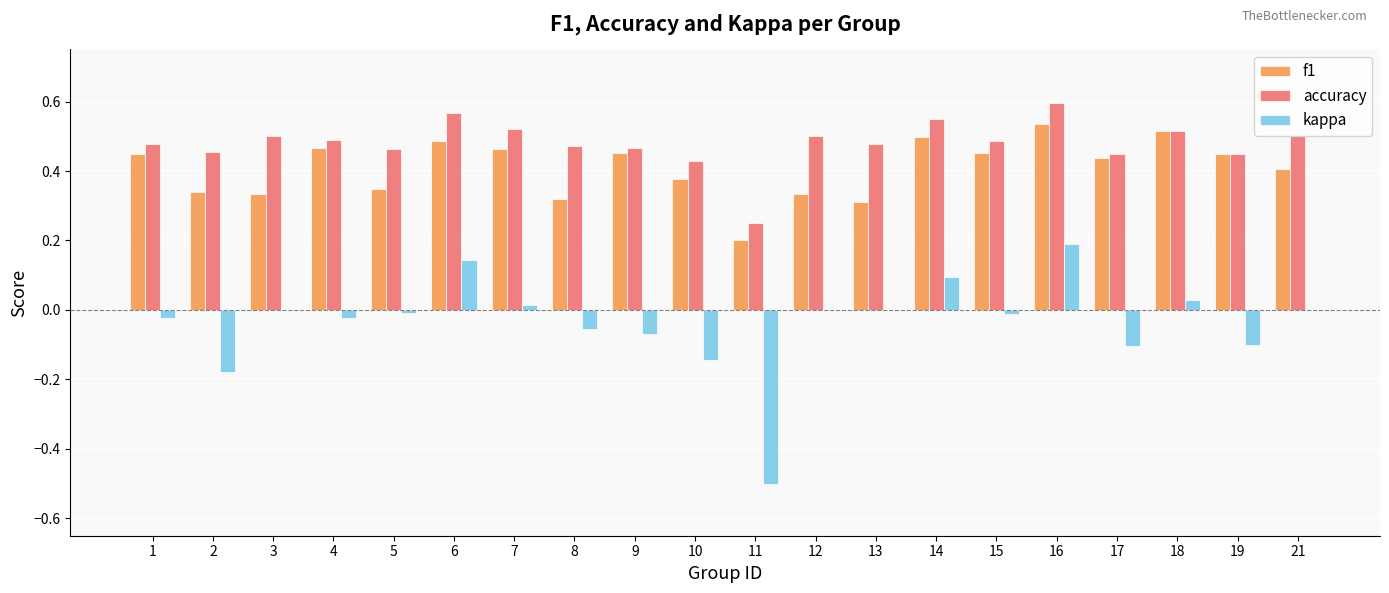

Which label corresponds to the largest value in the chart?

16